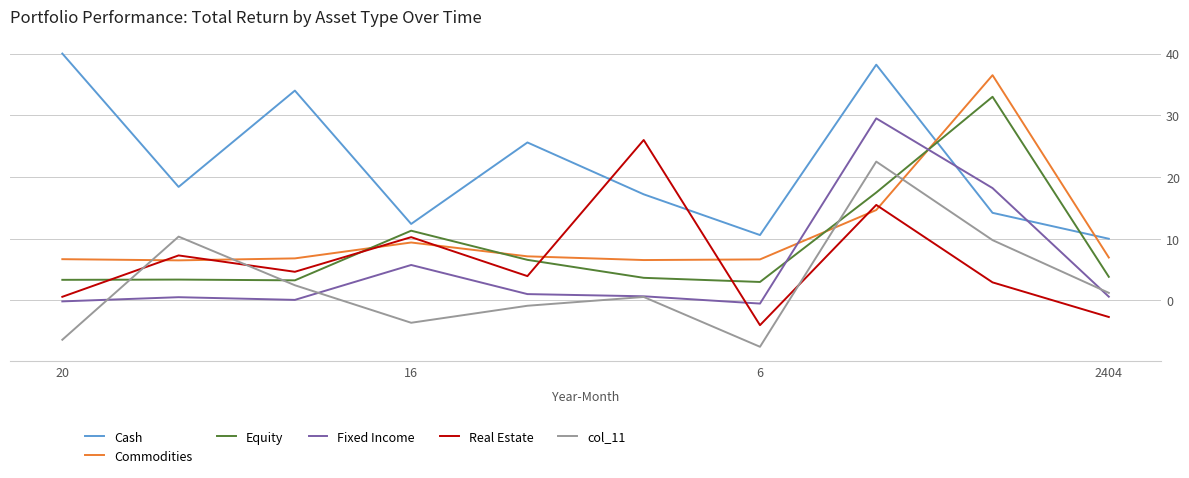

How many times do Equity and Commodities cross each other?

4